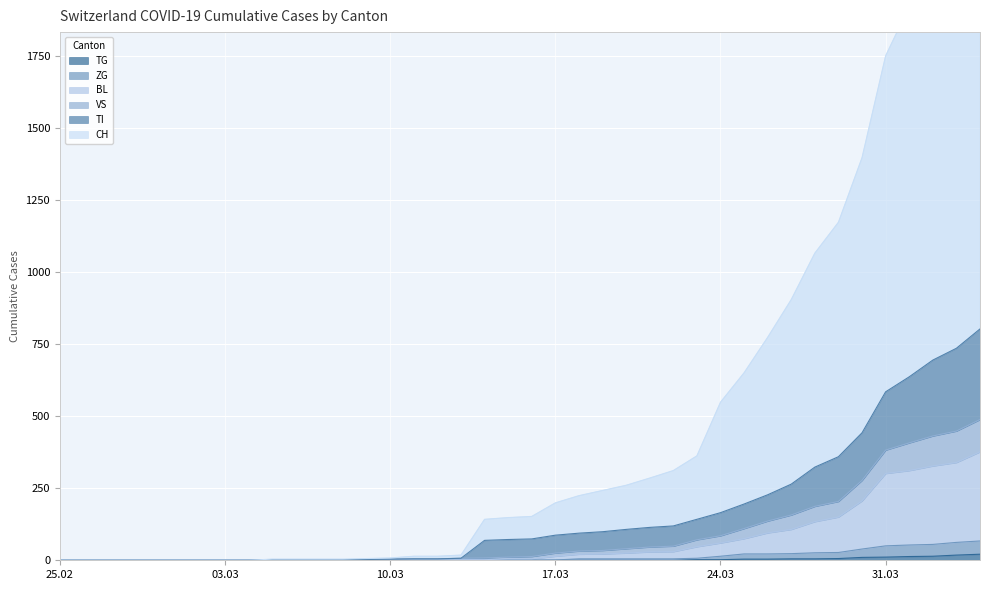

What is the maximum value shown in the chart?

2546